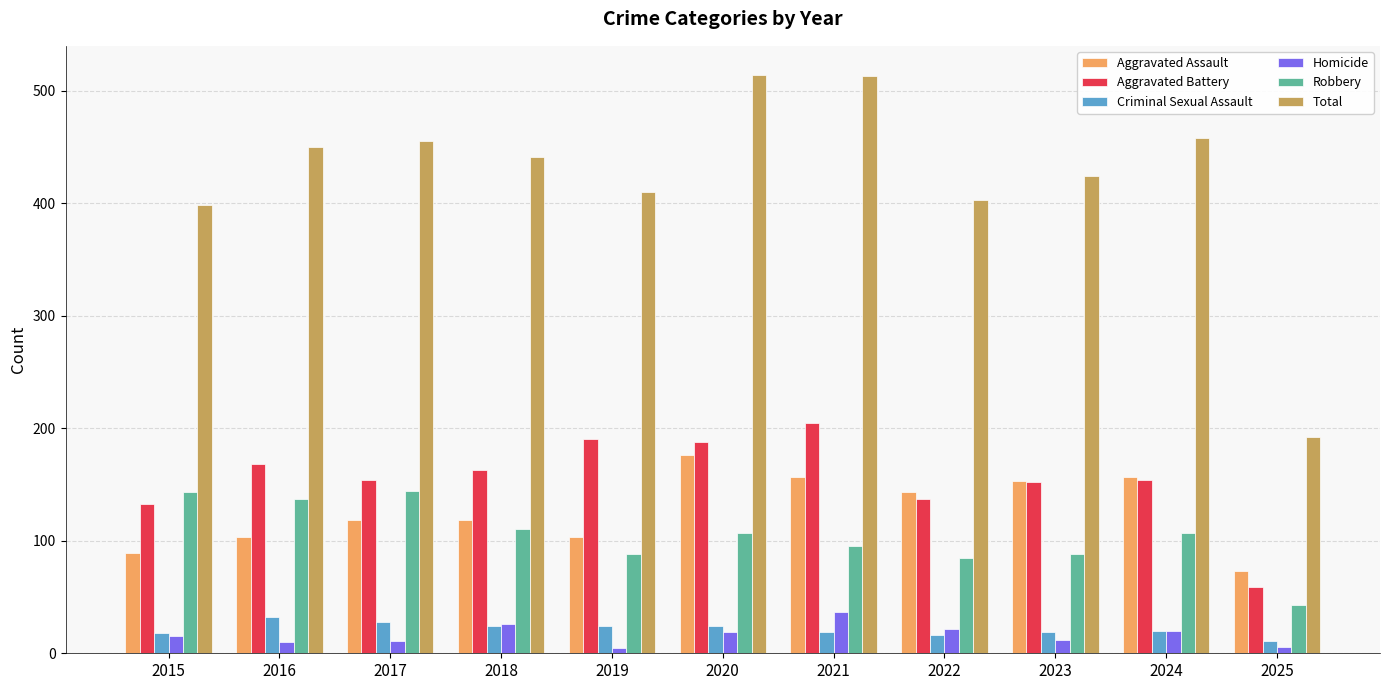

List the series in order of their peak value, highest first.

Total, Aggravated Battery, Aggravated Assault, Robbery, Homicide, Criminal Sexual Assault